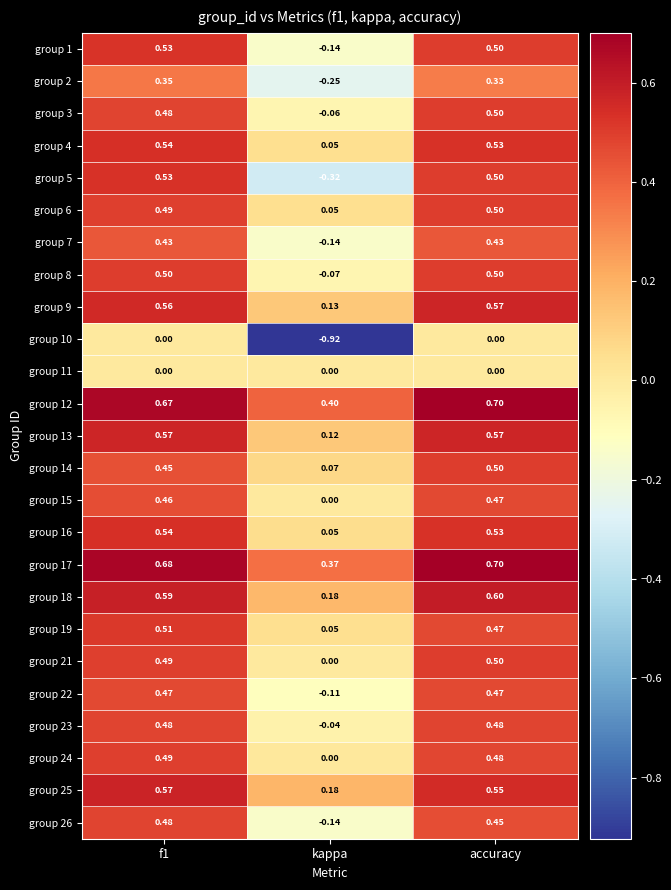

Count the number of data series in this chart.

25